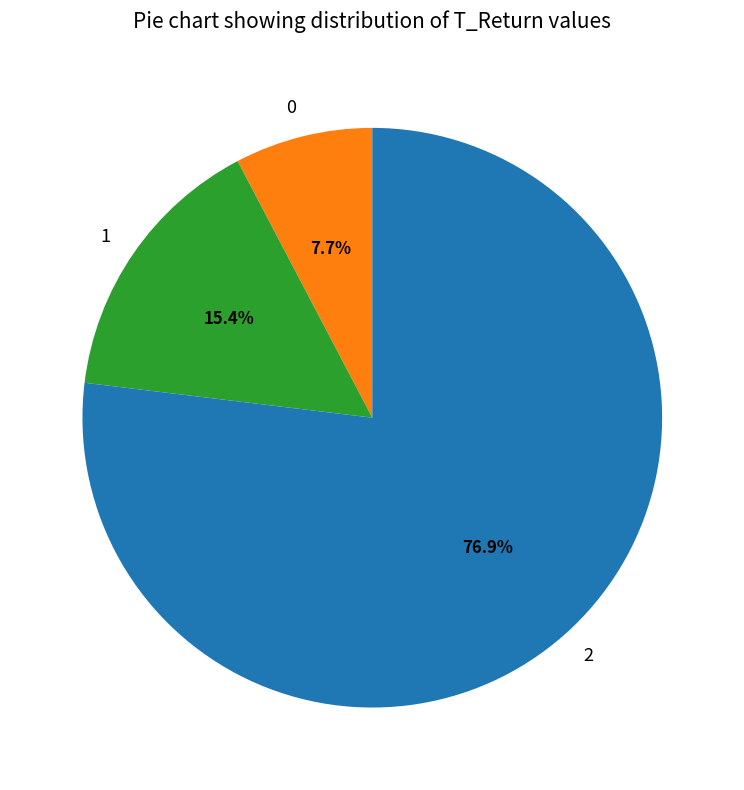

To the nearest percent, what is the difference between the 1 and 0 slice percentages?

8%